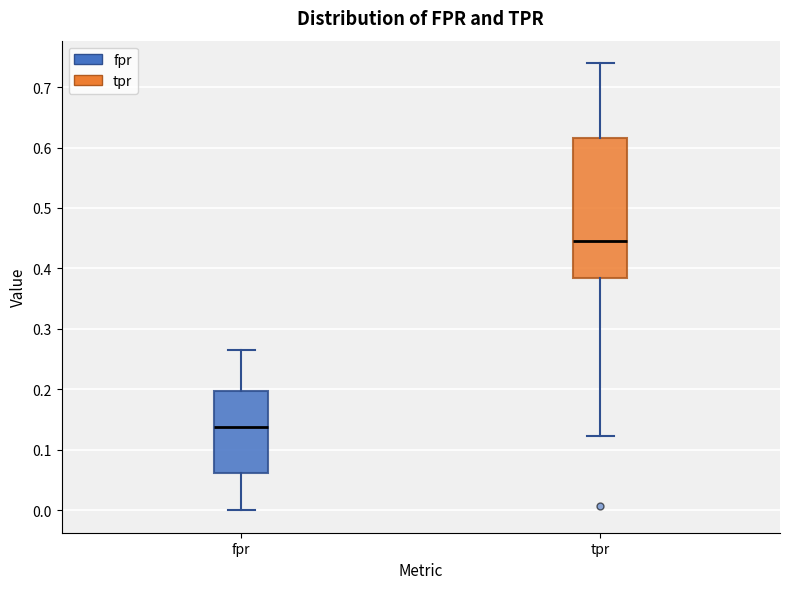

Reading left to right, transcribe this box plot: for each box, give where its median line is, the range the box spans, and where its two whiskers end, as read against the y-axis. The values are not printed on the chart, so give them approximately, as read against the axis.

fpr: median 0.14, box 0.06 to 0.20, whiskers 0.00 to 0.27
tpr: median 0.45, box 0.38 to 0.62, whiskers 0.12 to 0.74